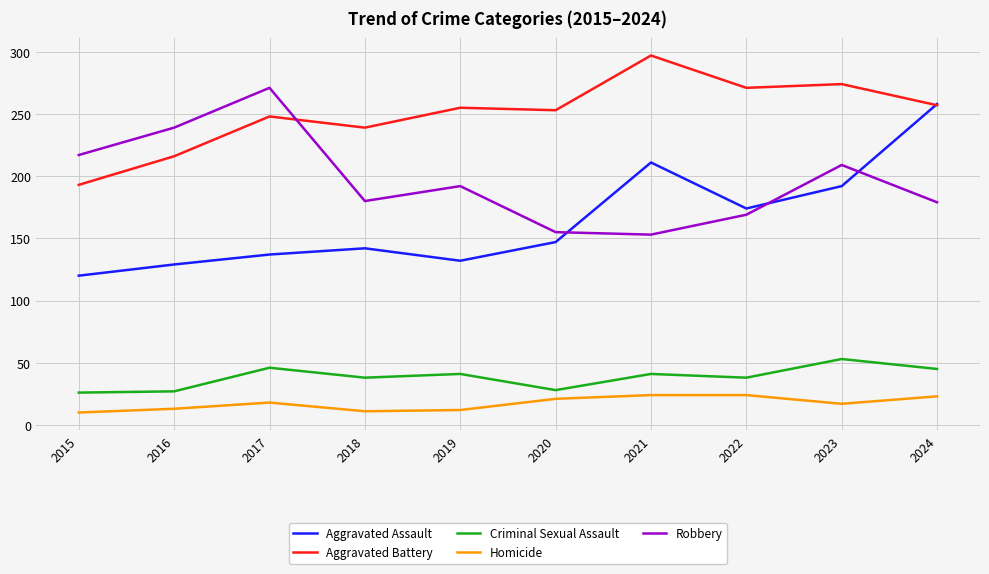

At which category is the sum across all series the highest?

2024